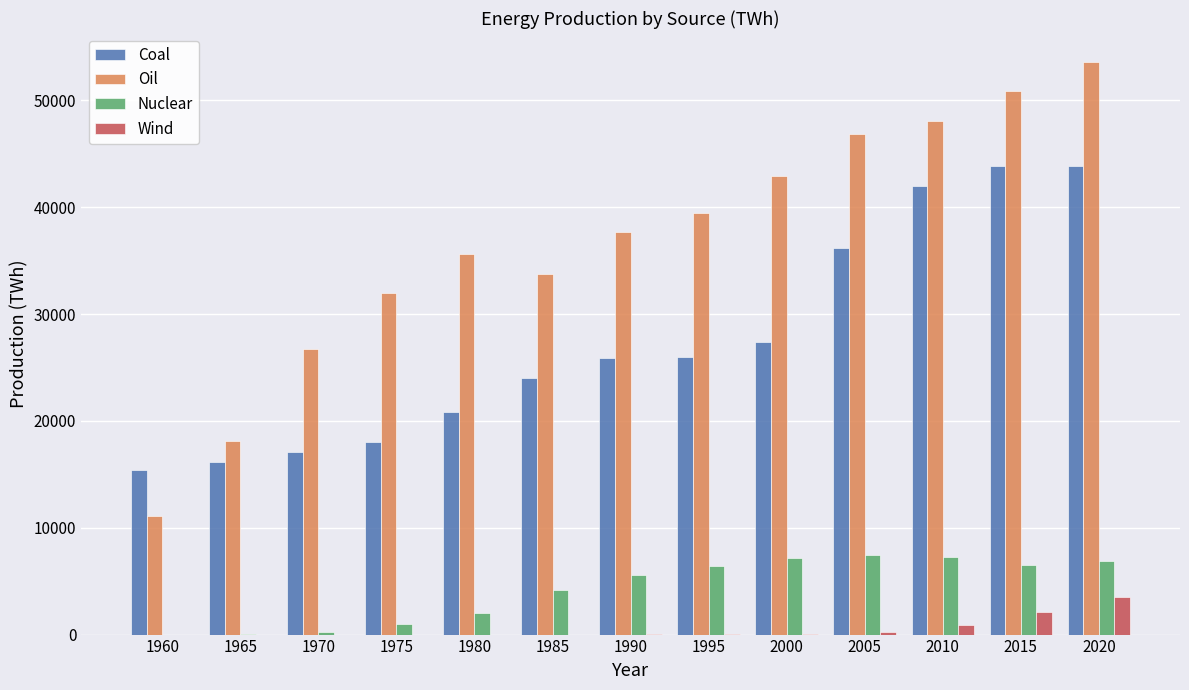

Which category has the highest value across all series?

2020